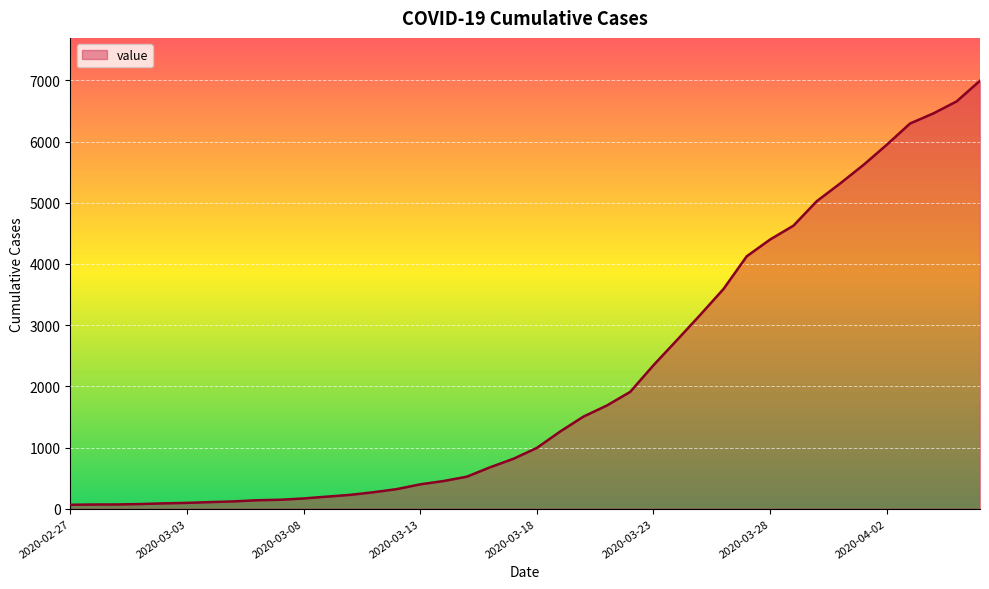

What is the sum of all values?

85677